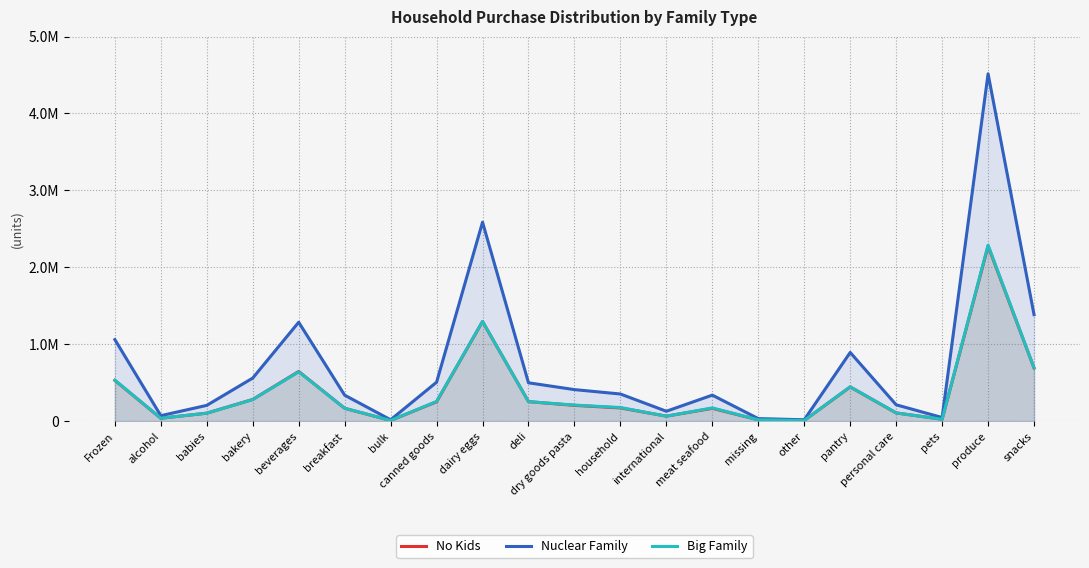

Reading left to right, list all the values displayed in this chart.

No Kids: 529348	36827	103328	281395	645341	166432	8000	251020	1294376	253382	204296	171358	64461	165878	15935	8714	443904	106205	23602	2275441	690438
Nuclear Family: 1059975	70467	204479	559611	1285633	337096	17048	505729	2586542	497860	409428	352215	128057	337480	32398	17320	892645	211786	46316	4516113	1384169
Big Family: 532408	37333	102585	279822	640927	167322	8403	255325	1296264	252592	208412	176284	63473	171423	16435	8377	446156	106315	23142	2287719	691799